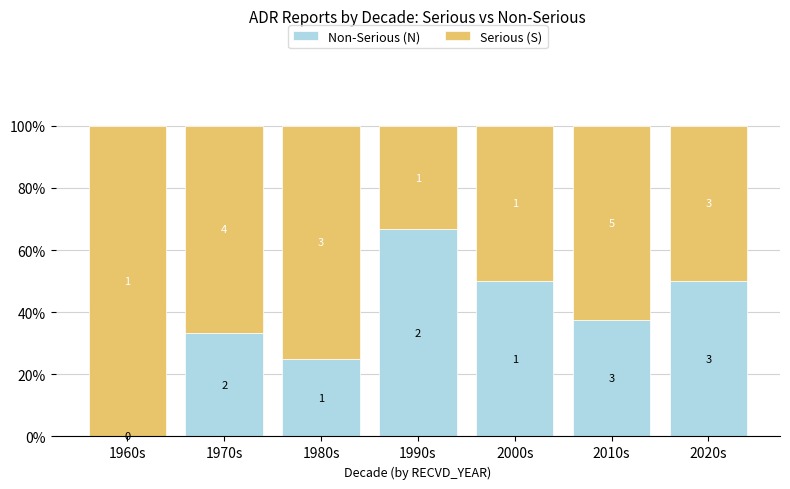

What are all the series names shown in the legend?

Non-Serious (N), Serious (S)